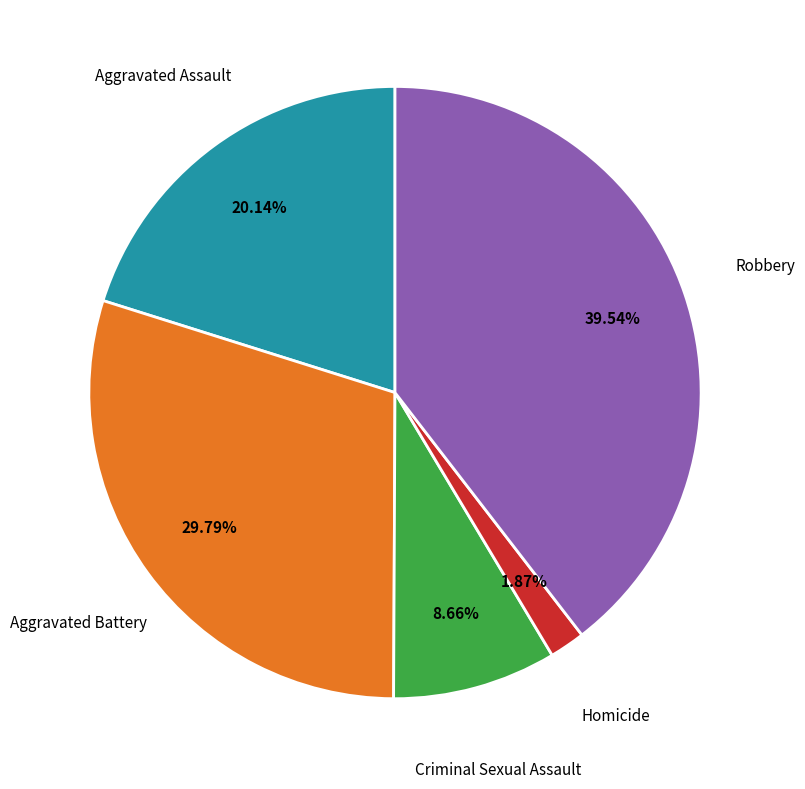

Is there a majority slice in this chart?

No